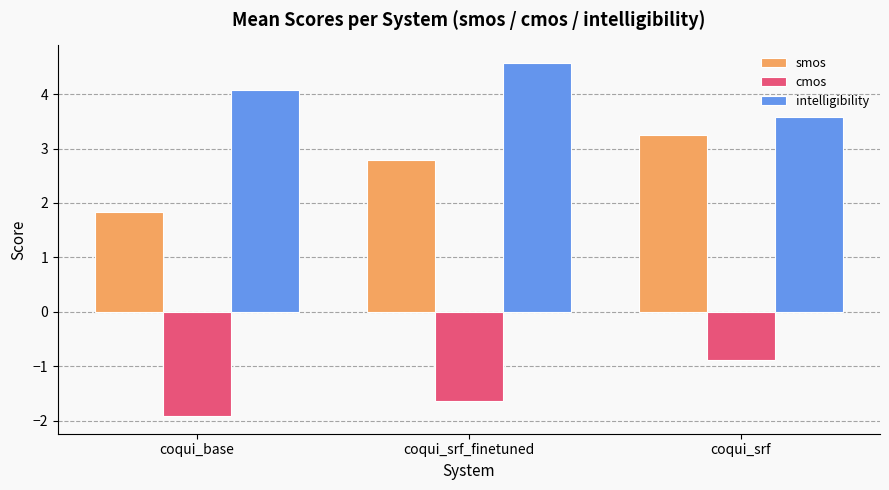

What is the sum of all intelligibility values?

12.2